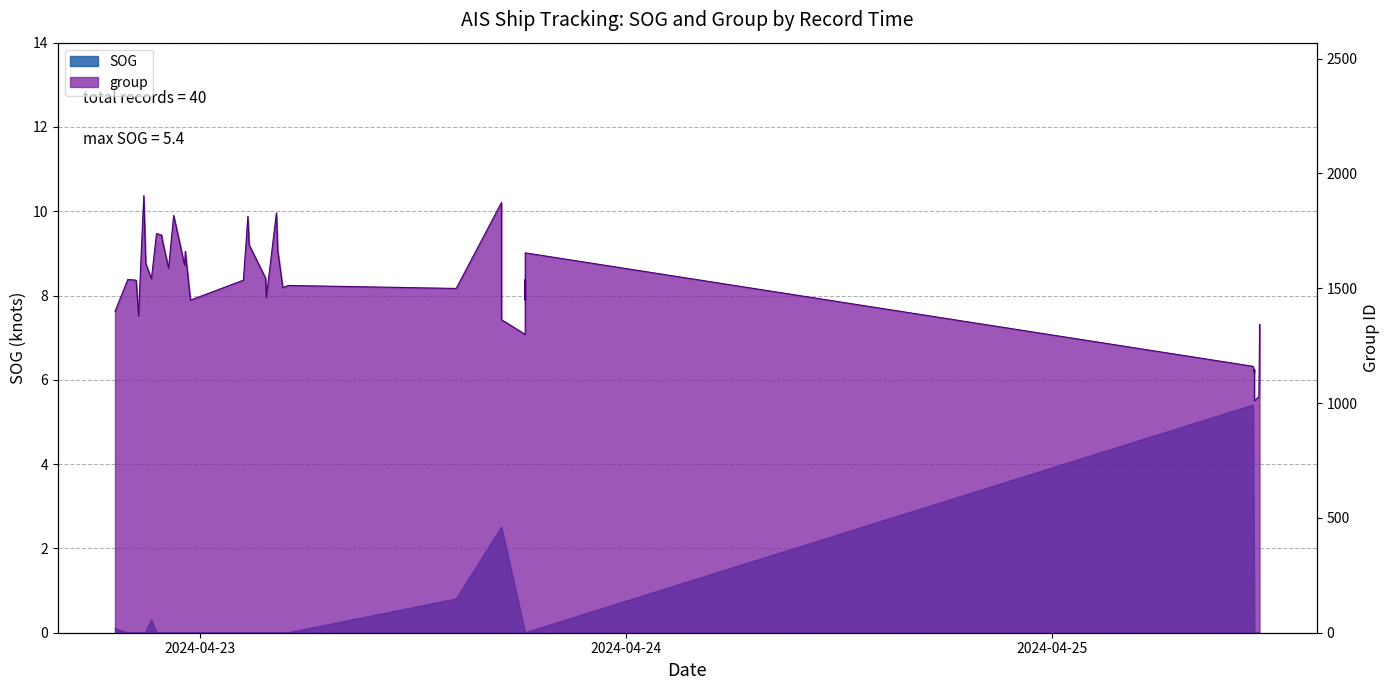

What is the sum of all group values?

60734.0